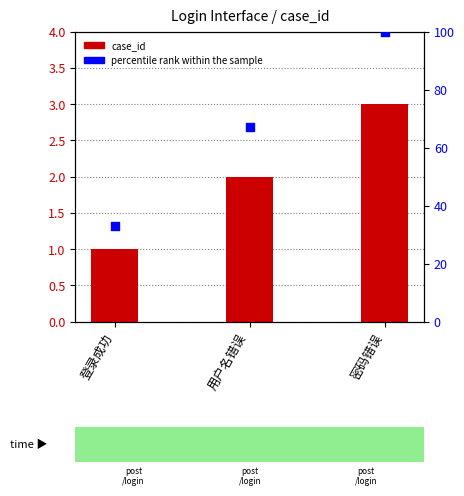

Which series reaches the maximum Y coordinate?

percentile rank within the sample